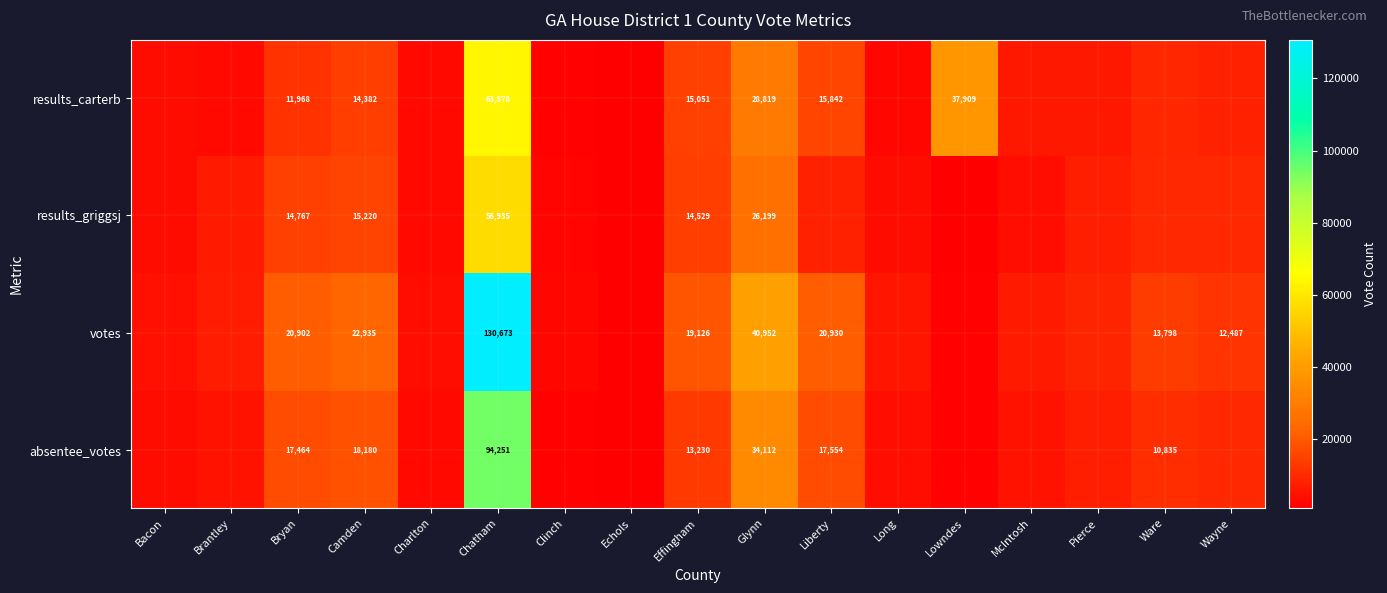

How many values in the votes series are below 8788?

8